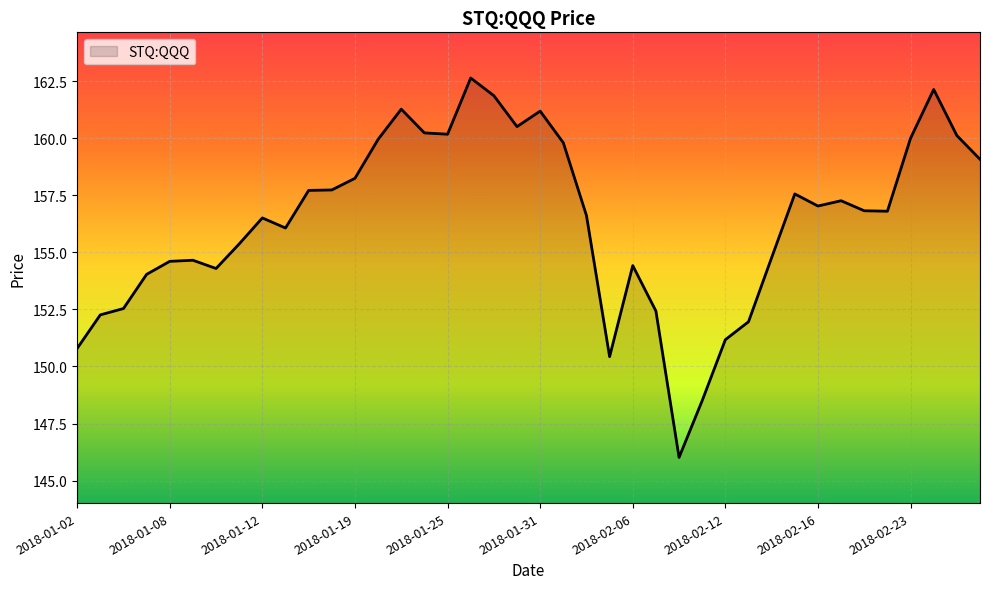

What is the difference between the maximum and minimum values?

16.6